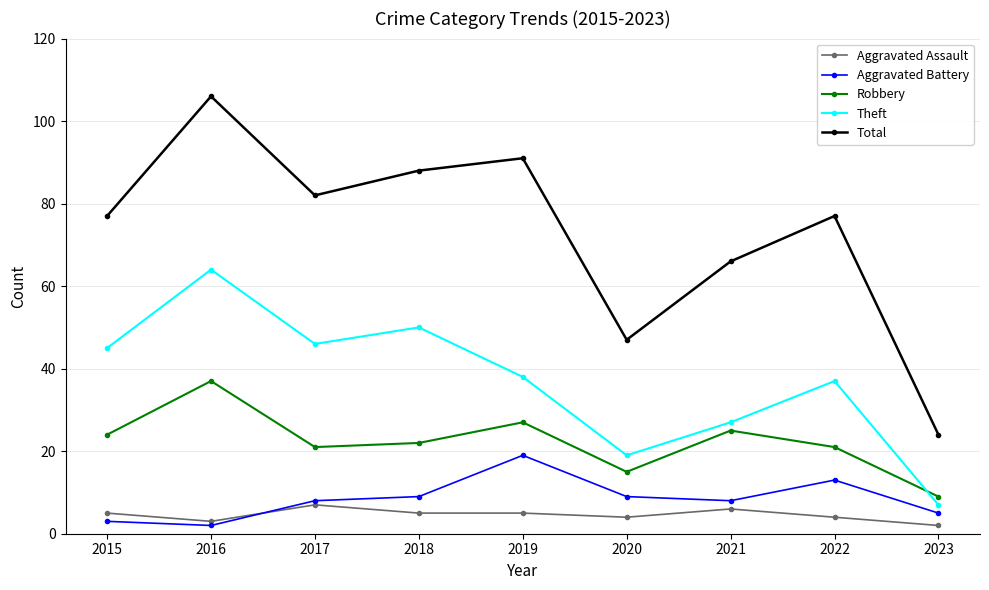

True or false: Total has more than 0 points higher than both neighbors.

True